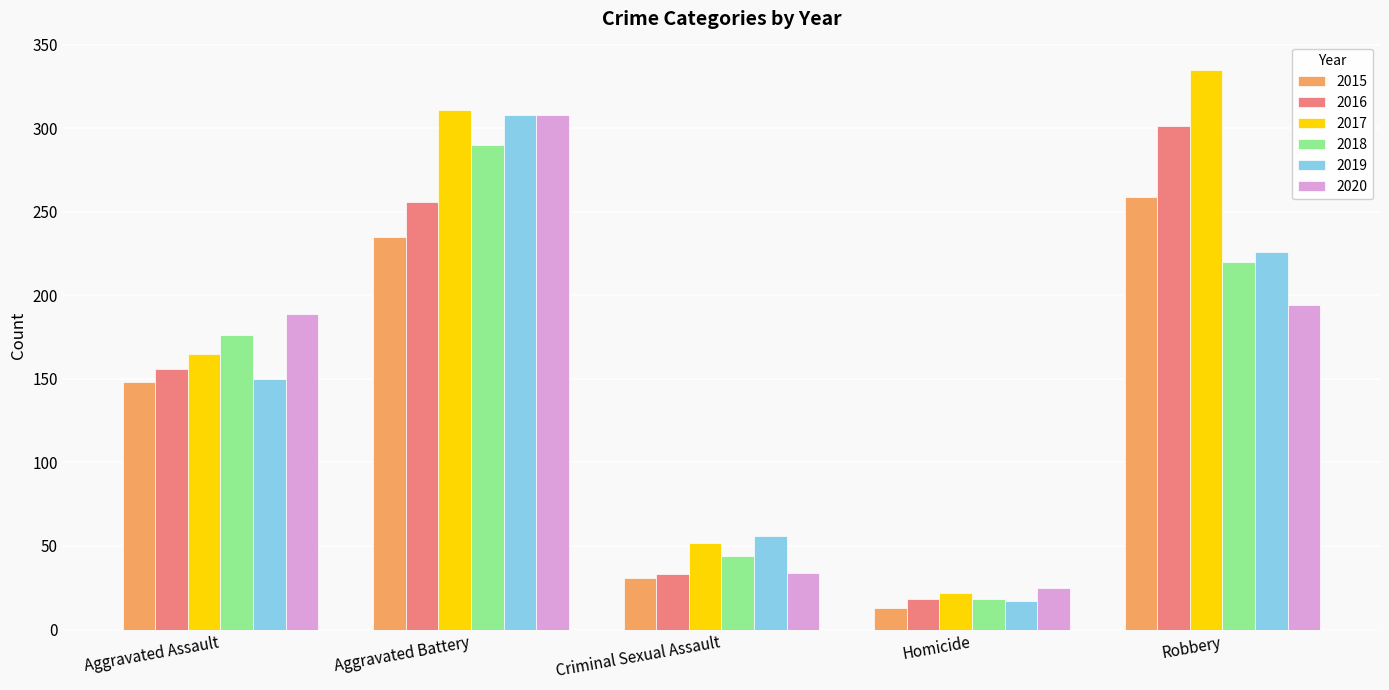

What is the average value of the 2016 series?

153